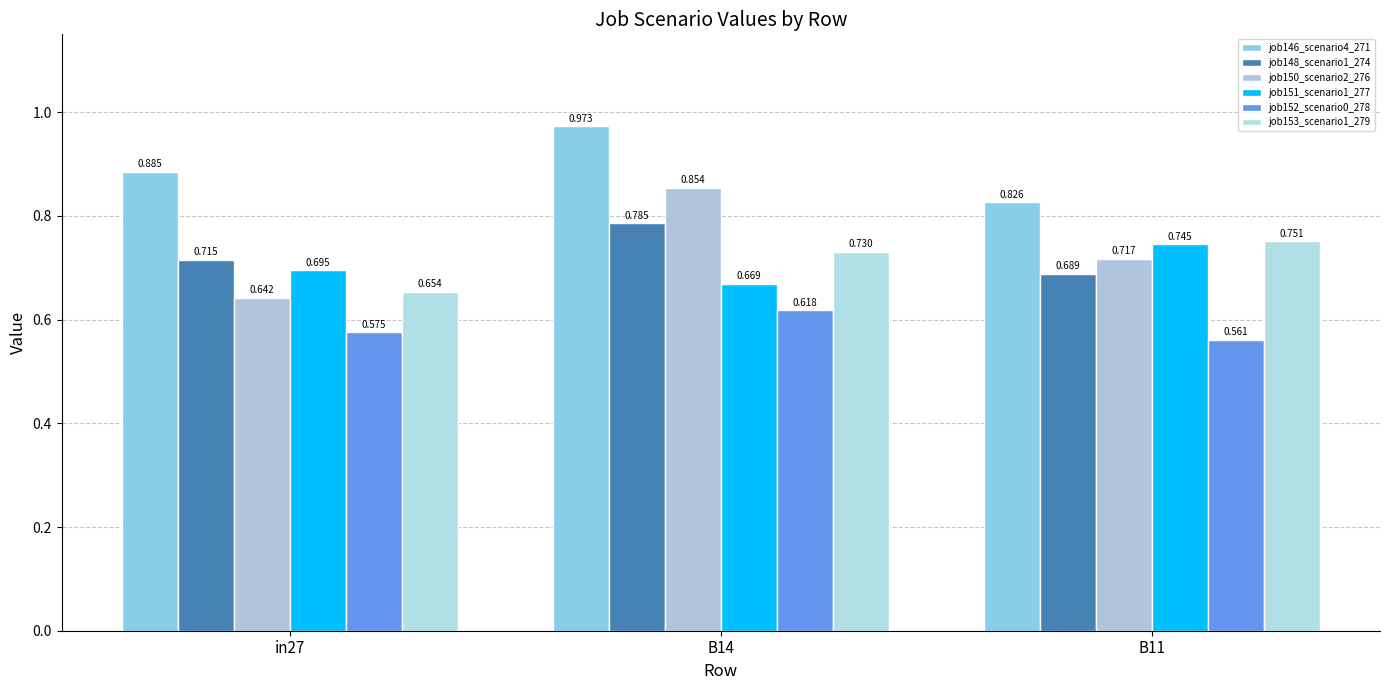

At which category does the chart reach its minimum across all series?

B11